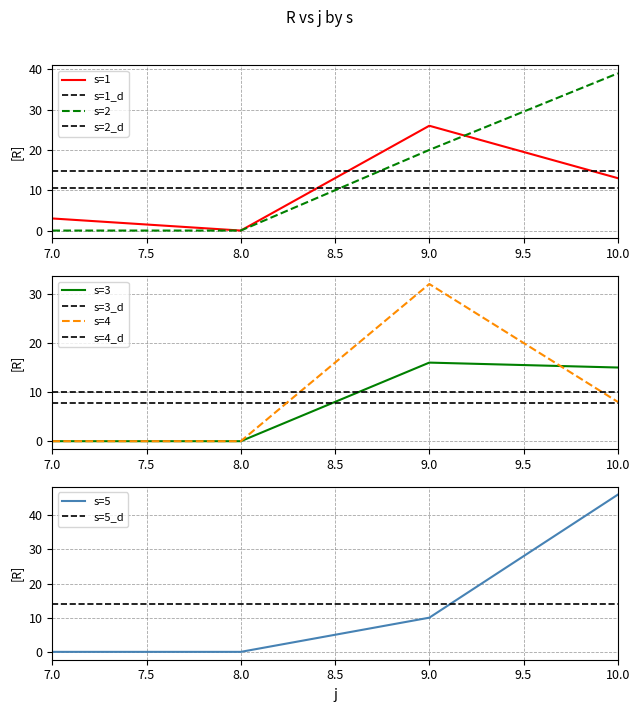

Is the value of s=5 at 9.0 greater than the value of s=5_d at 8.0?

No